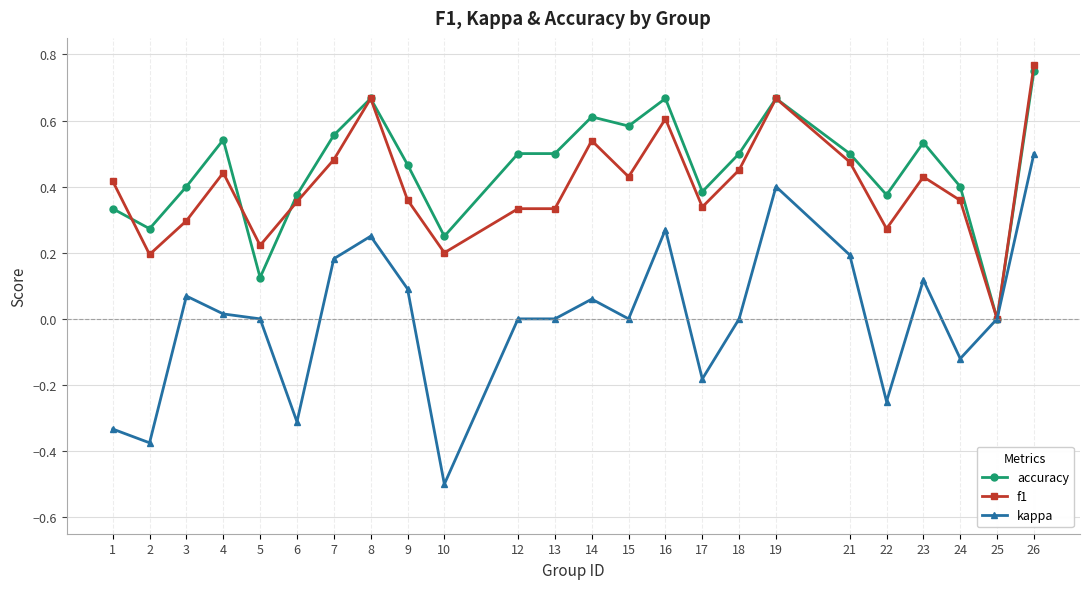

At which category does f1 reach its first local valley?

2